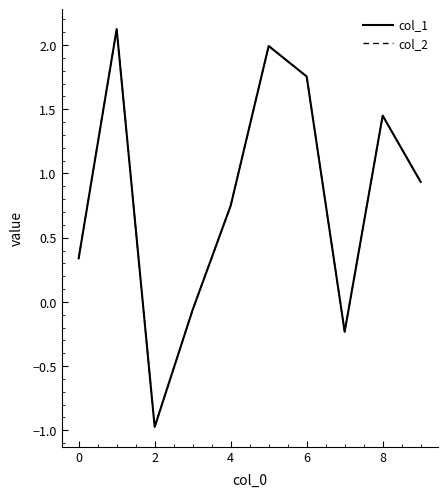

What is the maximum value shown in the chart?

2.1